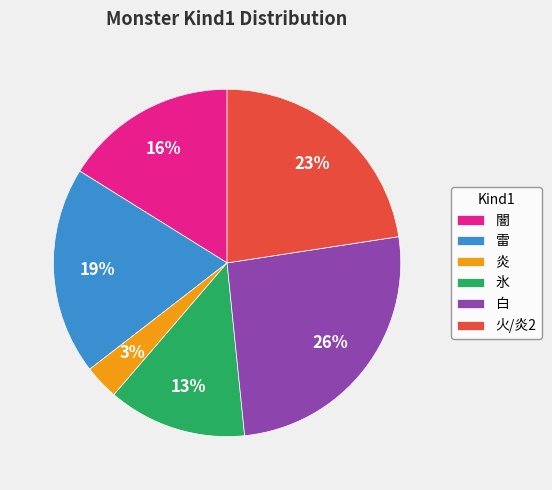

Between 炎 and 闇, which is larger?

闇